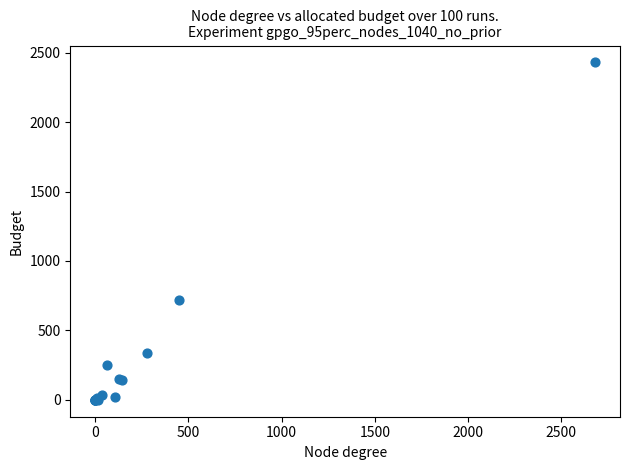

What Y value in the scatter plot is closest to 1215?

722